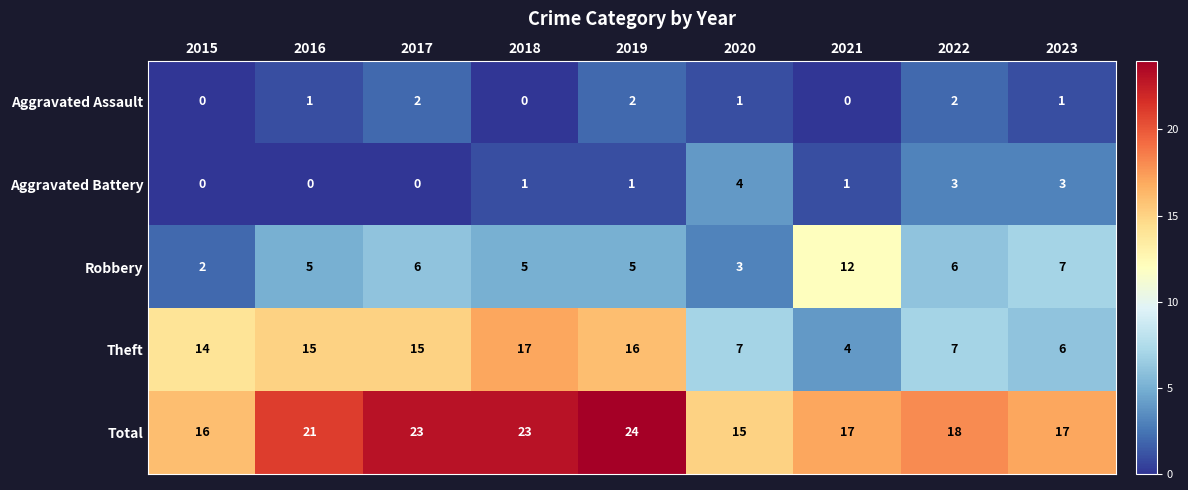

At which category is the sum across all series the highest?

2019